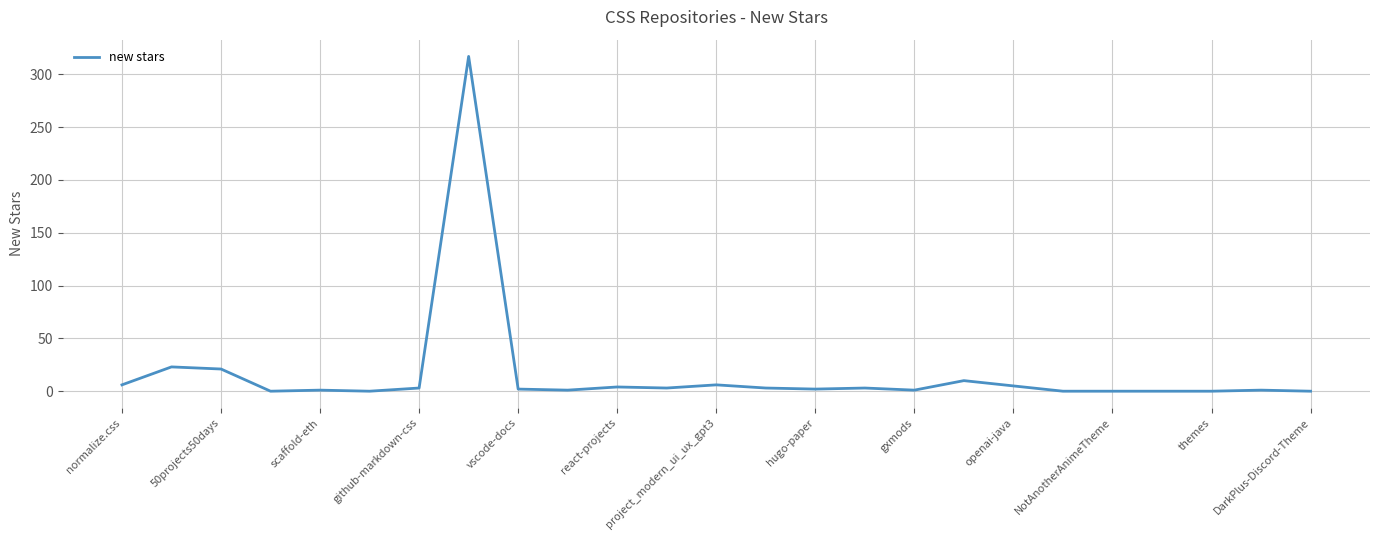

What is the greatest value displayed?

317